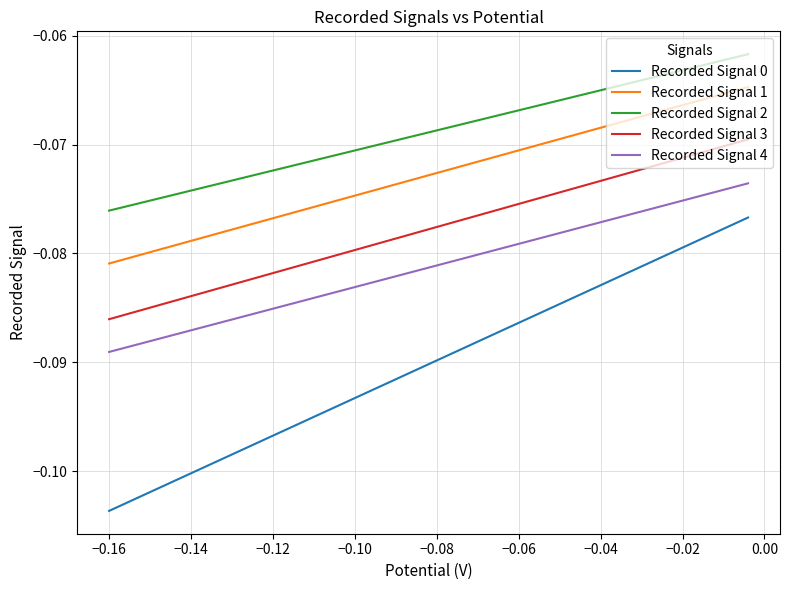

Is it true that Recorded Signal 2 equals -0.0 at 36?

False